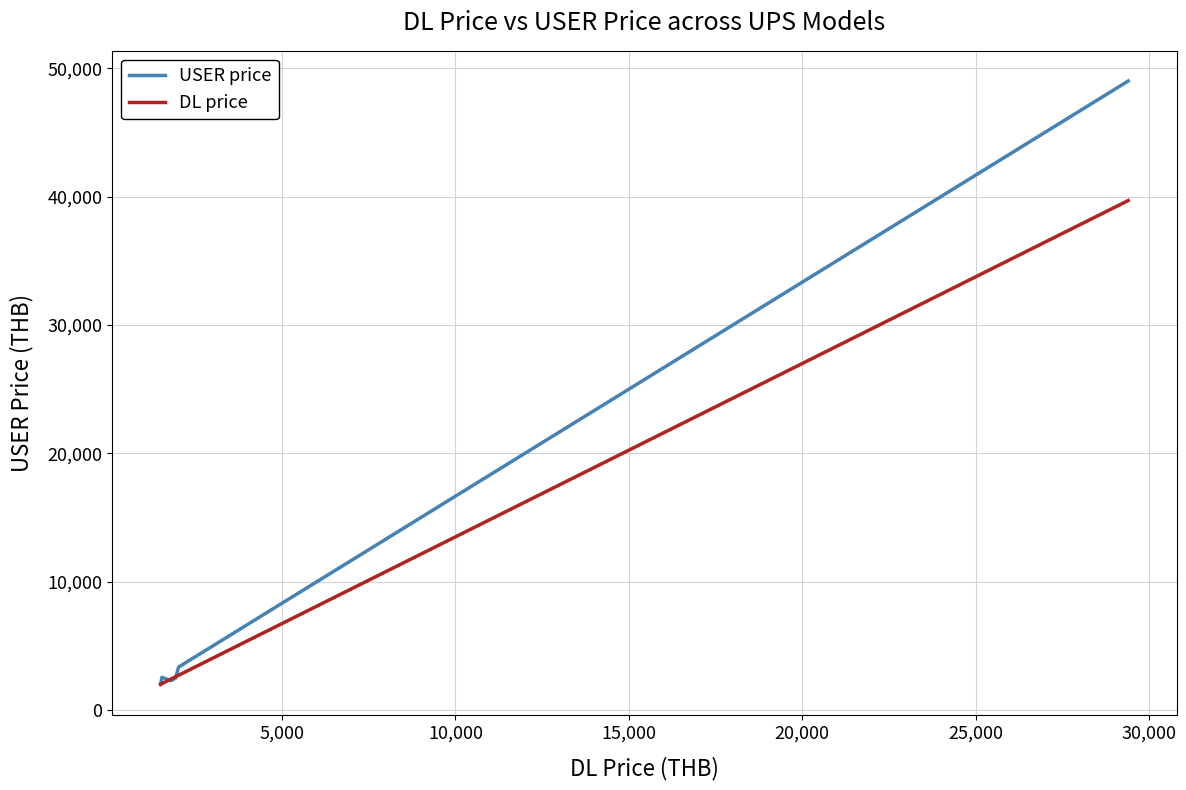

True or false: DL price and USER price cross at least once.

True